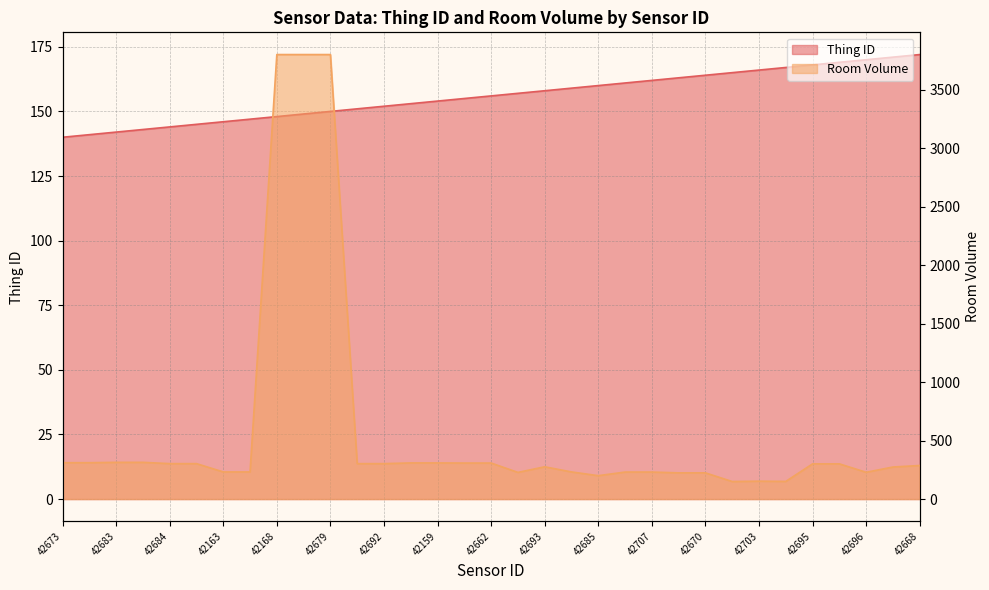

The Room Volume series shows 150 at 42692. True or false?

False